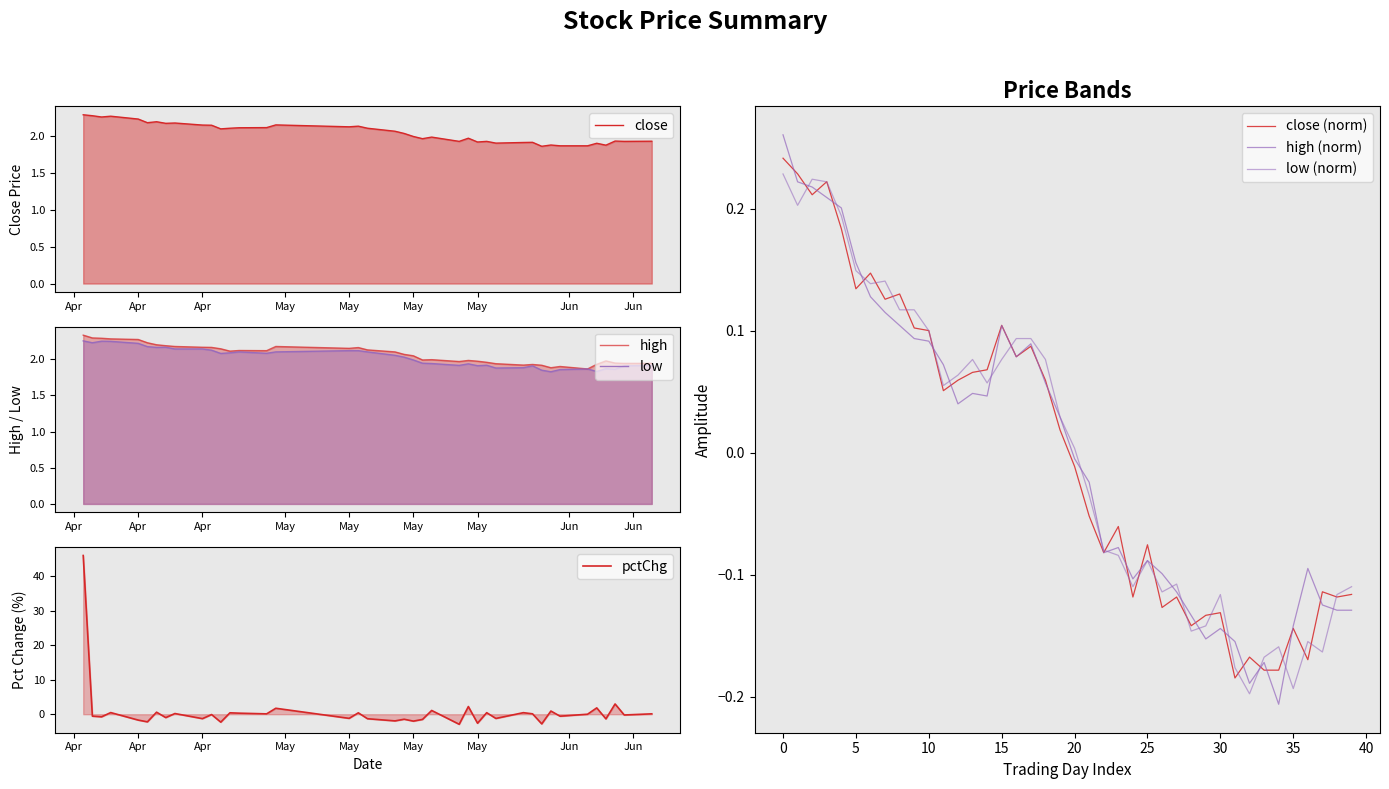

Which series has the largest total across all categories?

high